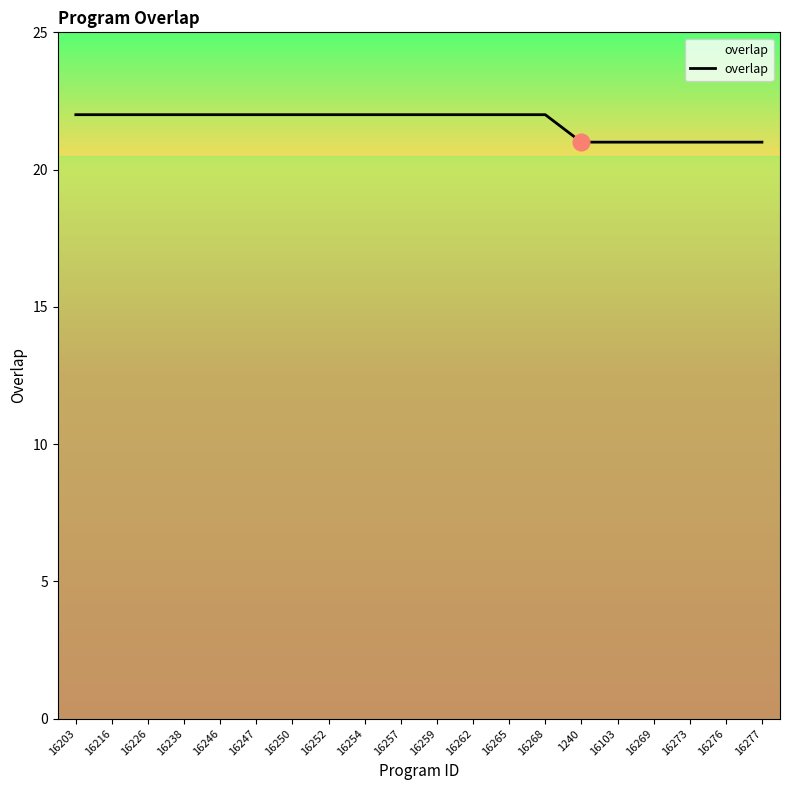

What position from the right is 1240?

6